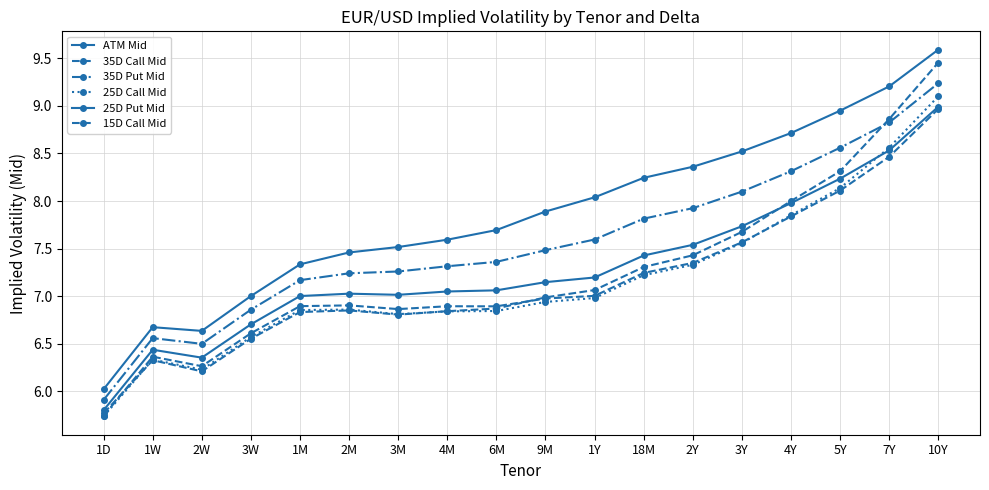

Count the number of data series in this chart.

6